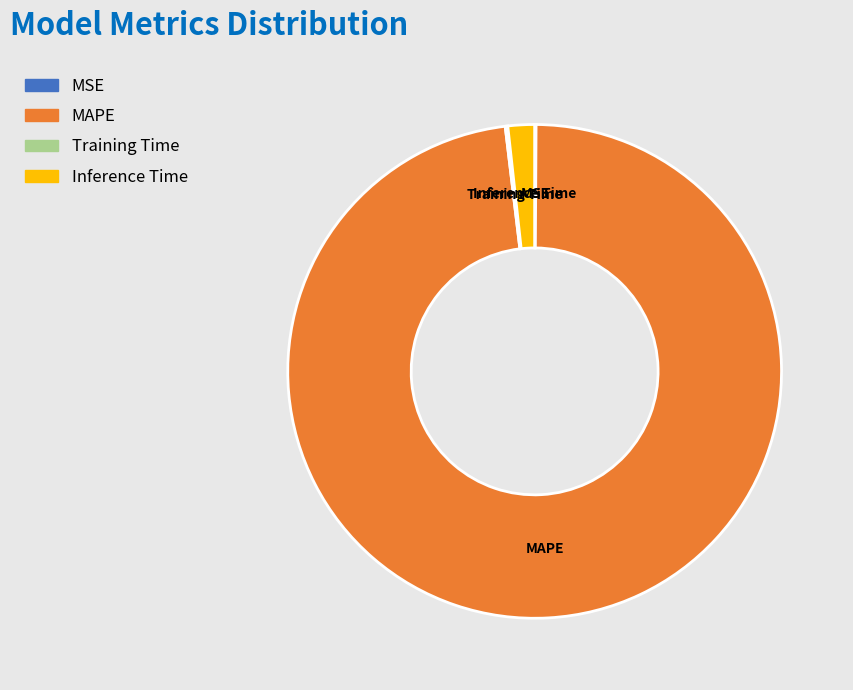

Is it true that MAPE is 84% of the pie?

False